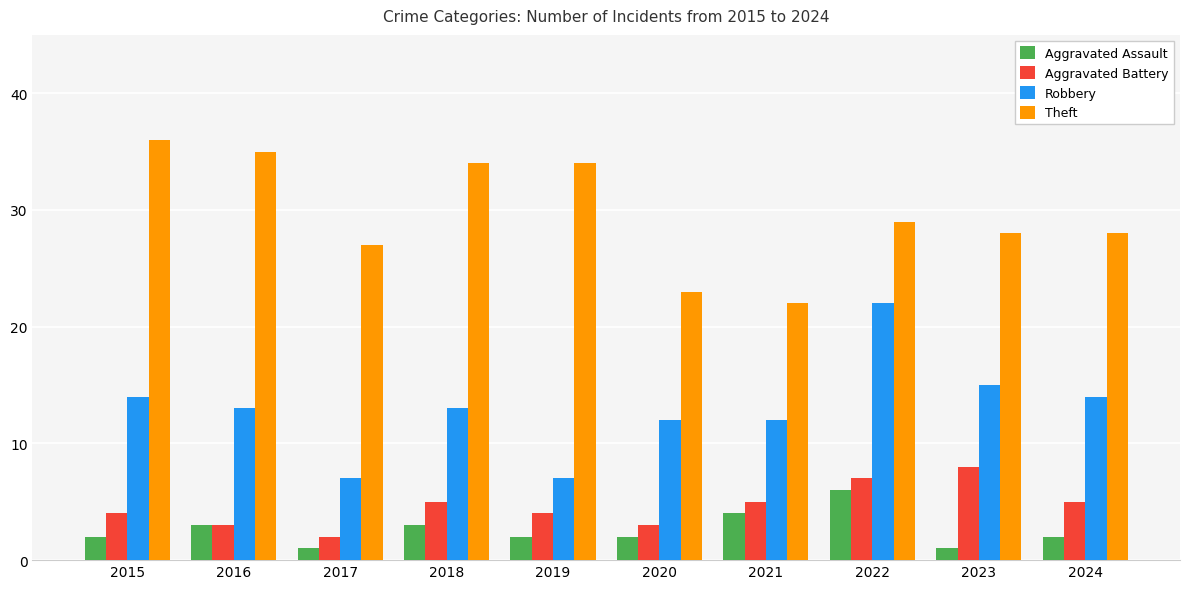

What is the sum of all Aggravated Assault values?

26